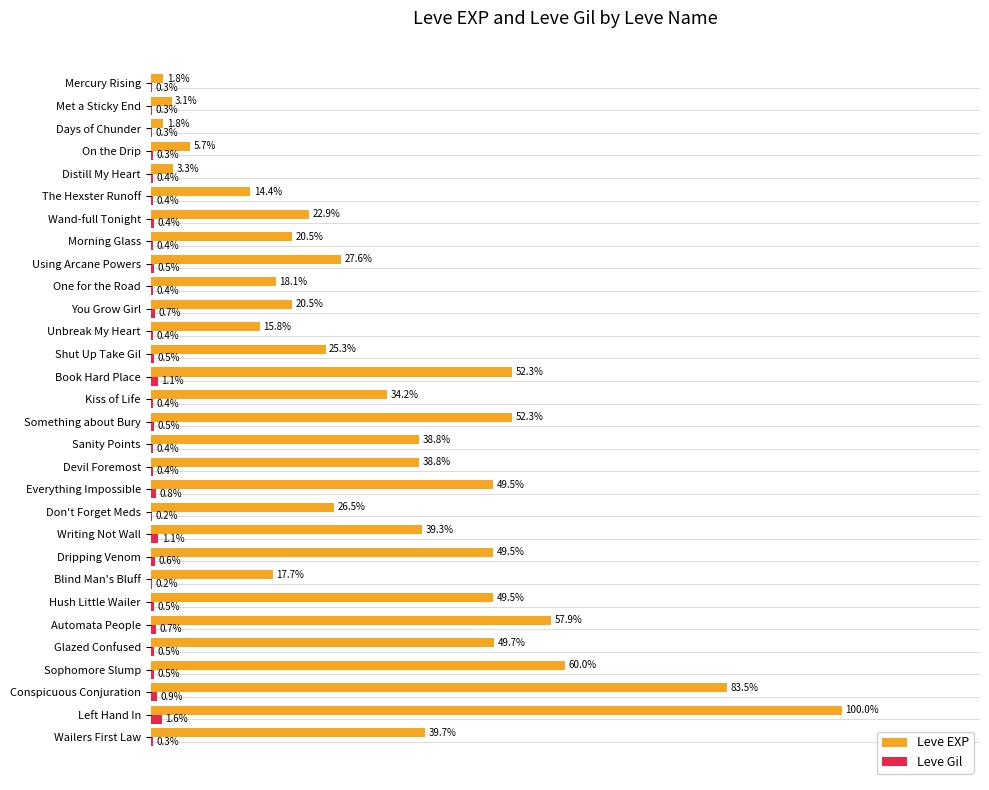

Is the value of Leve EXP at Distill My Heart greater than the value of Leve Gil at Don't Forget Meds?

Yes